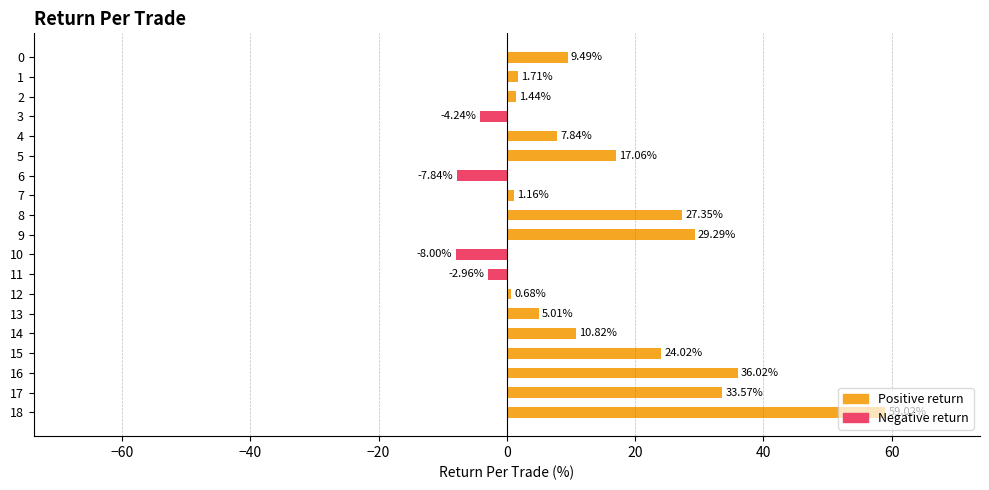

List the labels in order of value, smallest first.

10, 6, 3, 11, 12, 7, 2, 1, 13, 4, 0, 14, 5, 15, 8, 9, 17, 16, 18